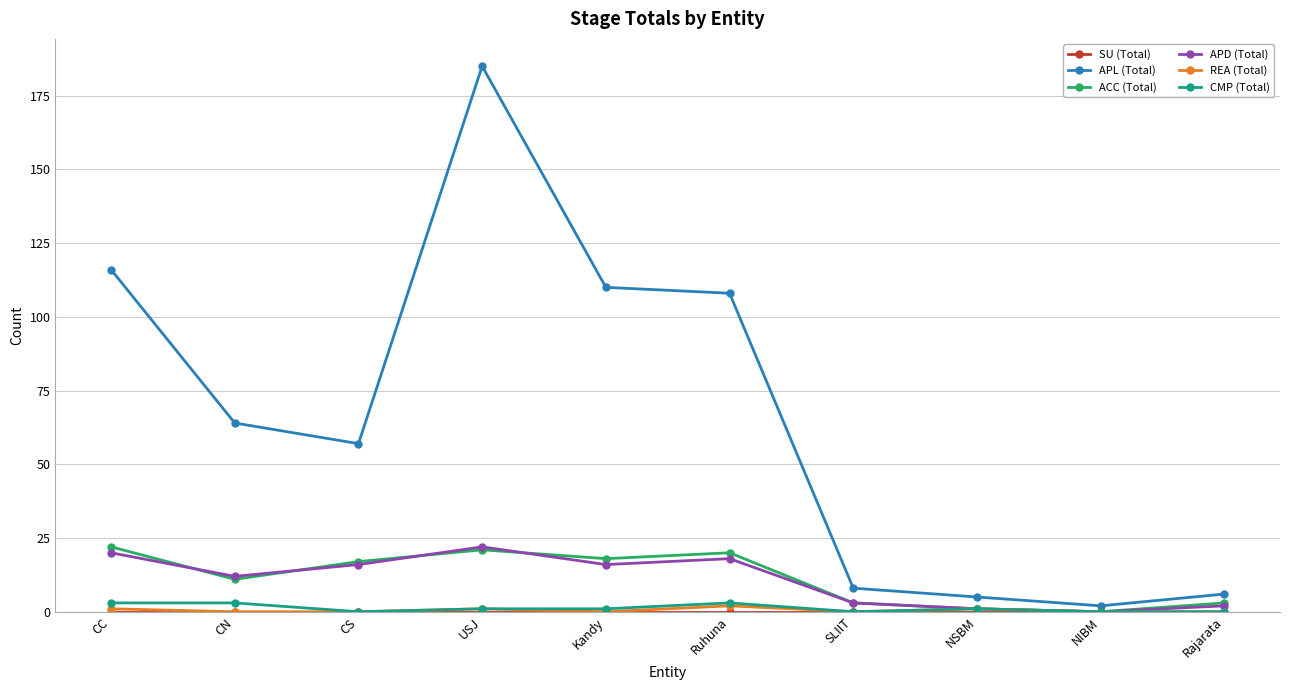

At which category does ACC (Total) reach its first local valley?

CN